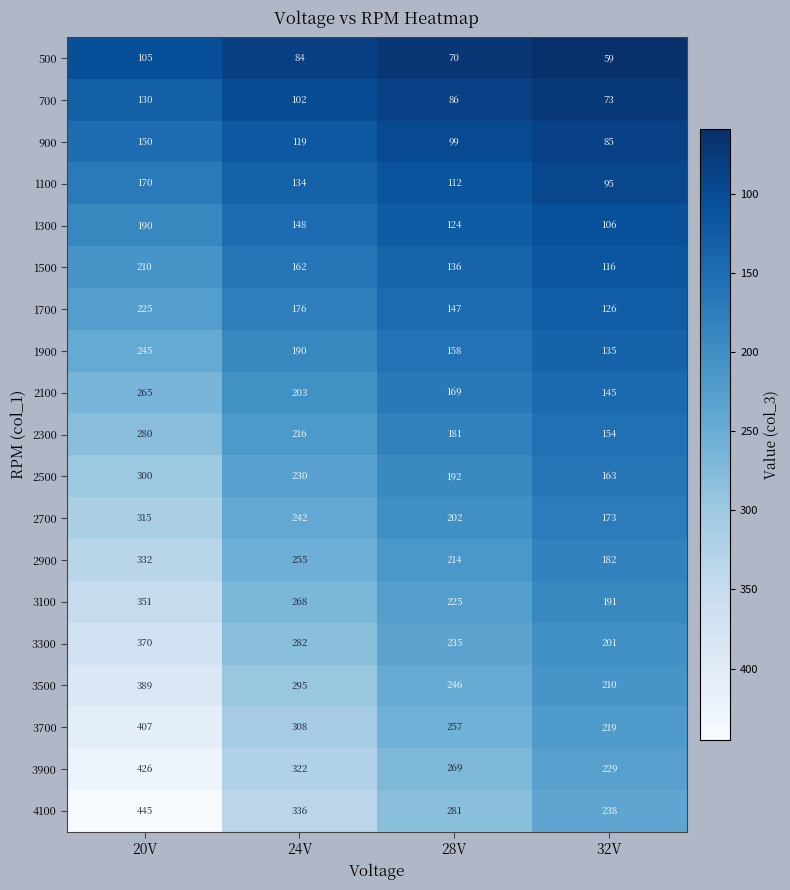

Rank the series by their maximum value, from highest to lowest.

4100, 3900, 3700, 3500, 3300, 3100, 2900, 2700, 2500, 2300, 2100, 1900, 1700, 1500, 1300, 1100, 900, 700, 500